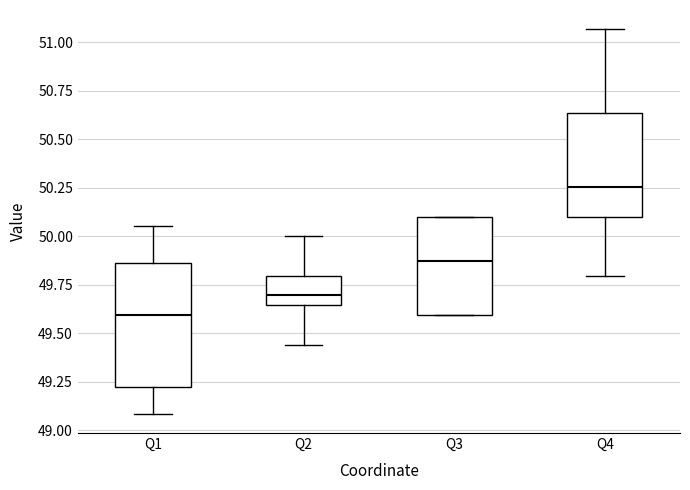

Reading left to right, transcribe this box plot: for each box, give where its median line is, the range the box spans, and where its two whiskers end, as read against the y-axis. The values are not printed on the chart, so give them approximately, as read against the axis.

Q1: median 49.60, box 49.25 to 49.85, whiskers 49.10 to 50.05
Q2: median 49.70, box 49.65 to 49.80, whiskers 49.45 to 50.00
Q3: median 49.85, box 49.60 to 50.10, whiskers 49.60 to 50.10
Q4: median 50.25, box 50.10 to 50.65, whiskers 49.80 to 51.05